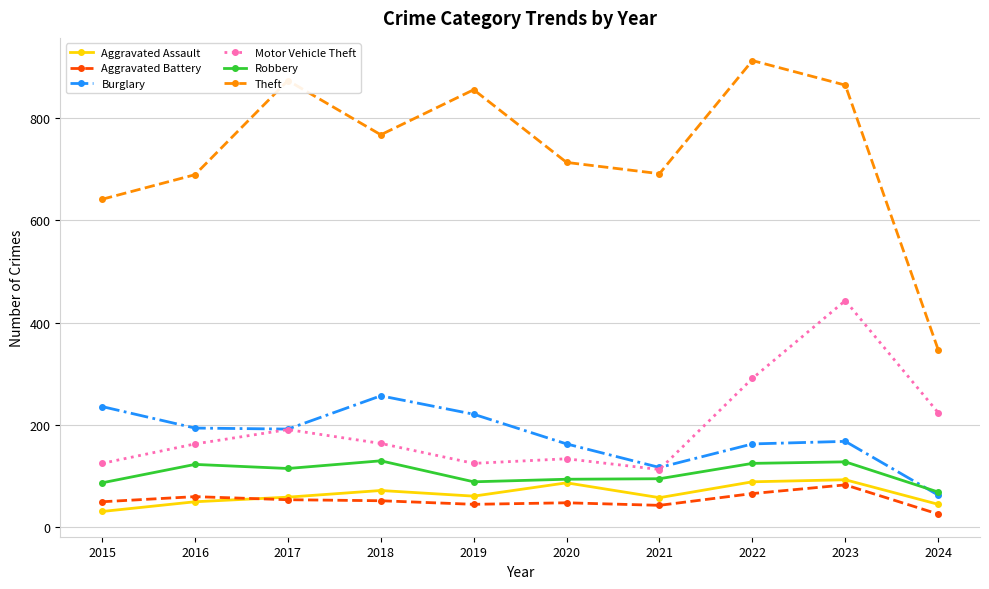

Which series has the widest spread of values?

Theft